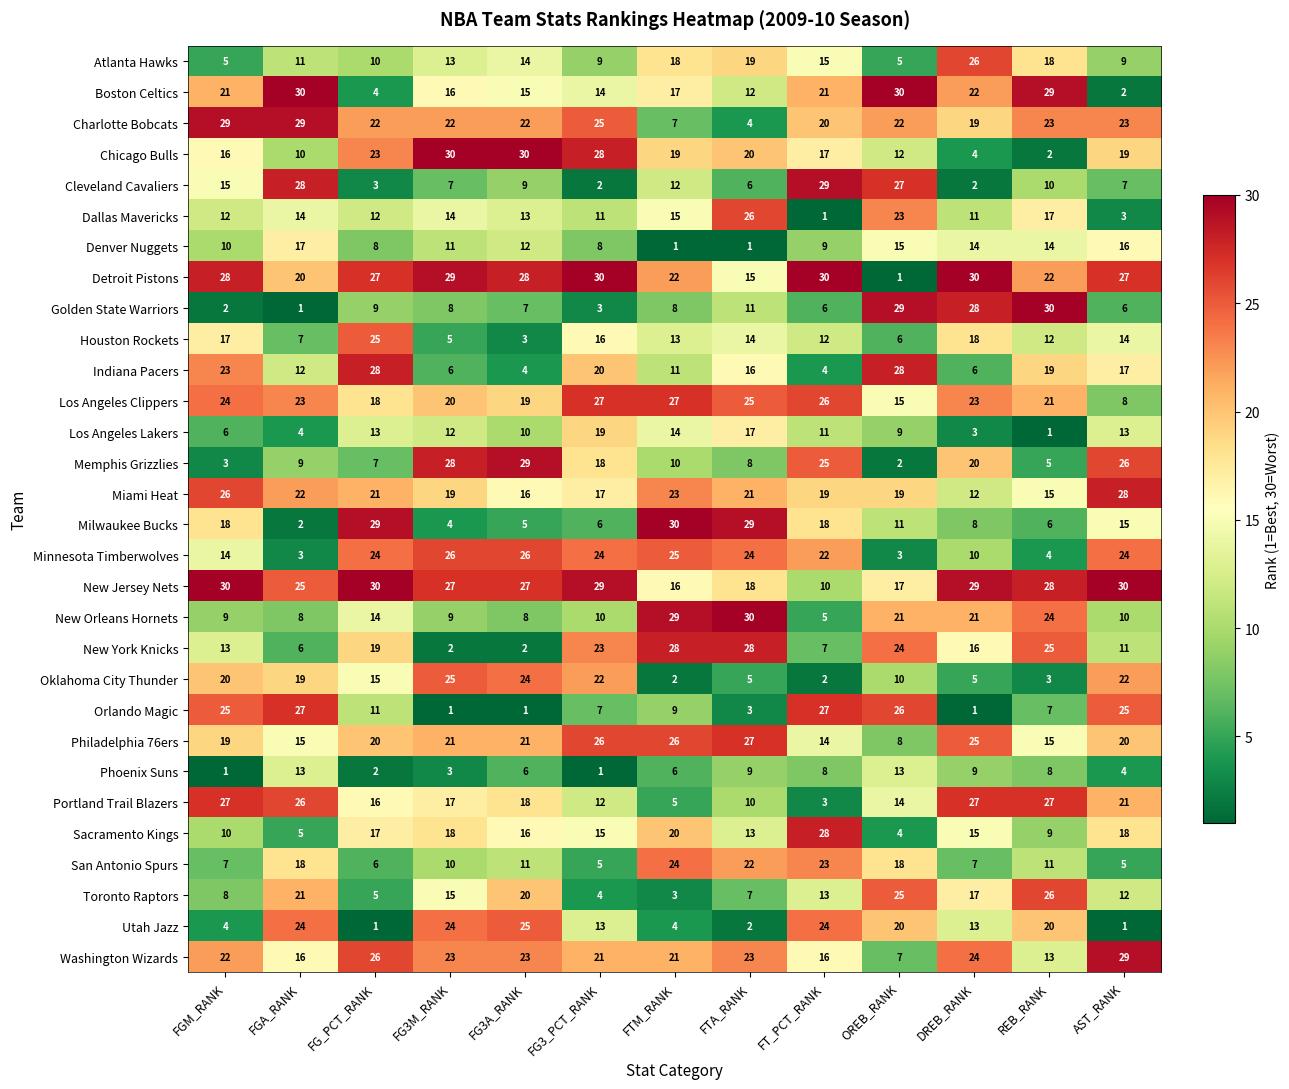

The value of Phoenix Suns at FT_PCT_RANK is 8. True or false?

True